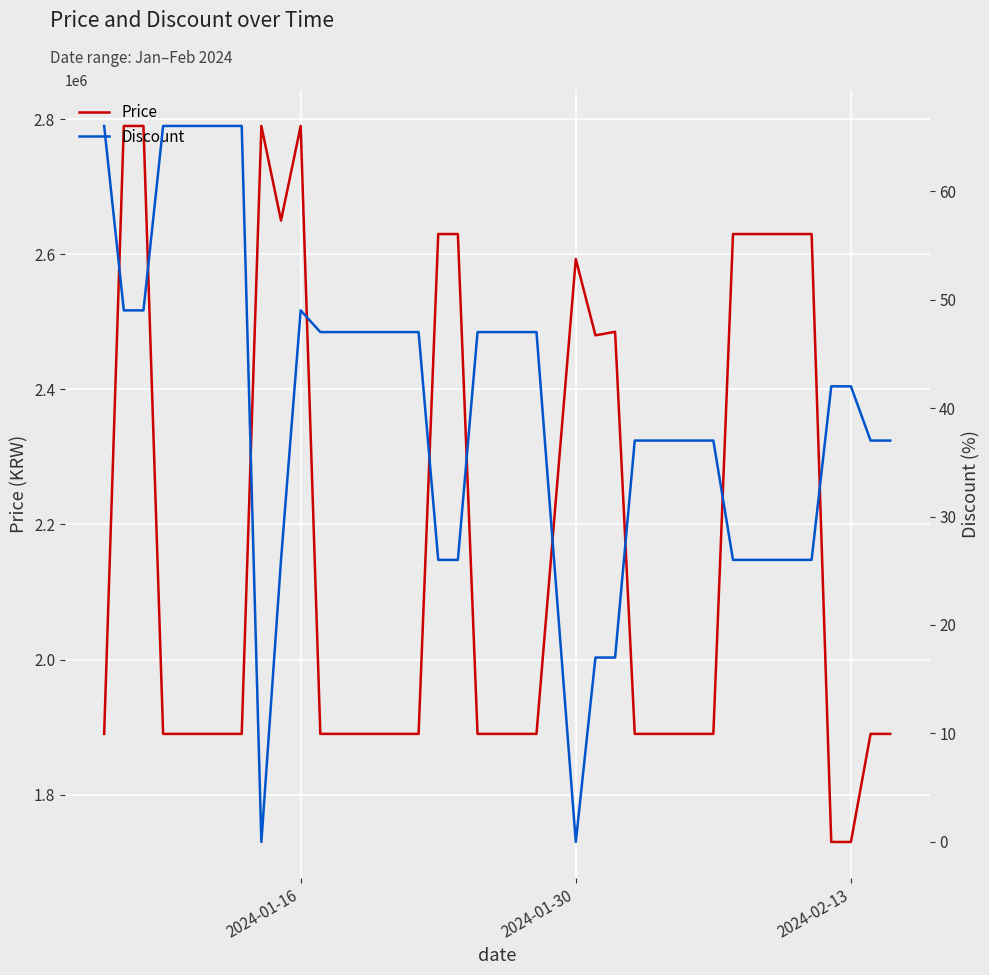

What is the highest value of the Price series?

2790000